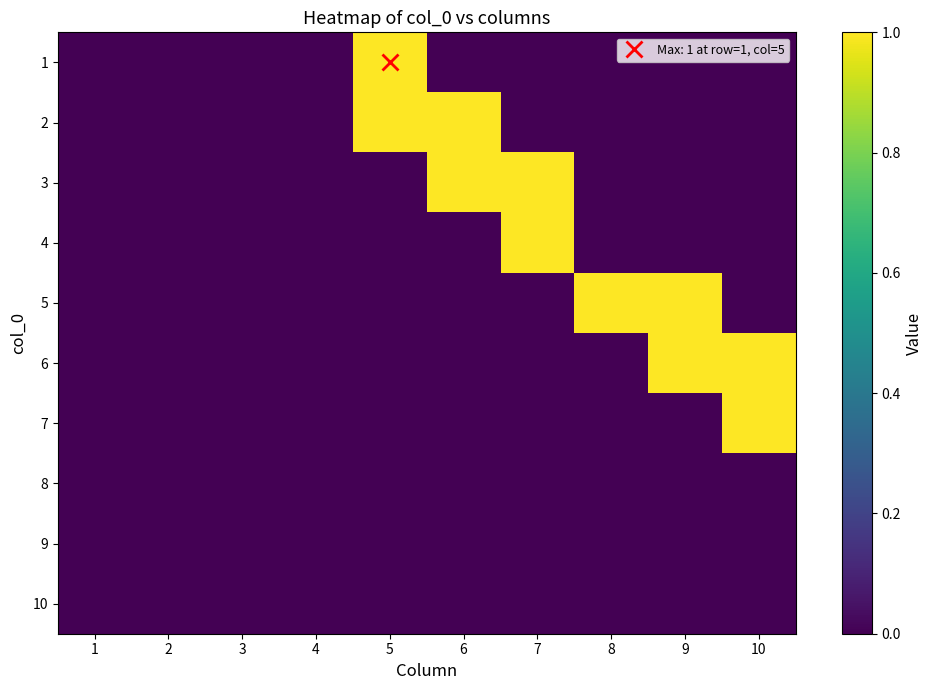

Reading left to right, what are all the values shown in this chart?

1: 1=0	2=0	3=0	4=0	5=1	6=0	7=0	8=0	9=0	10=0
2: 1=0	2=0	3=0	4=0	5=1	6=1	7=0	8=0	9=0	10=0
3: 1=0	2=0	3=0	4=0	5=0	6=1	7=1	8=0	9=0	10=0
4: 1=0	2=0	3=0	4=0	5=0	6=0	7=1	8=0	9=0	10=0
5: 1=0	2=0	3=0	4=0	5=0	6=0	7=0	8=1	9=1	10=0
6: 1=0	2=0	3=0	4=0	5=0	6=0	7=0	8=0	9=1	10=1
7: 1=0	2=0	3=0	4=0	5=0	6=0	7=0	8=0	9=0	10=1
8: 1=0	2=0	3=0	4=0	5=0	6=0	7=0	8=0	9=0	10=0
9: 1=0	2=0	3=0	4=0	5=0	6=0	7=0	8=0	9=0	10=0
10: 1=0	2=0	3=0	4=0	5=0	6=0	7=0	8=0	9=0	10=0